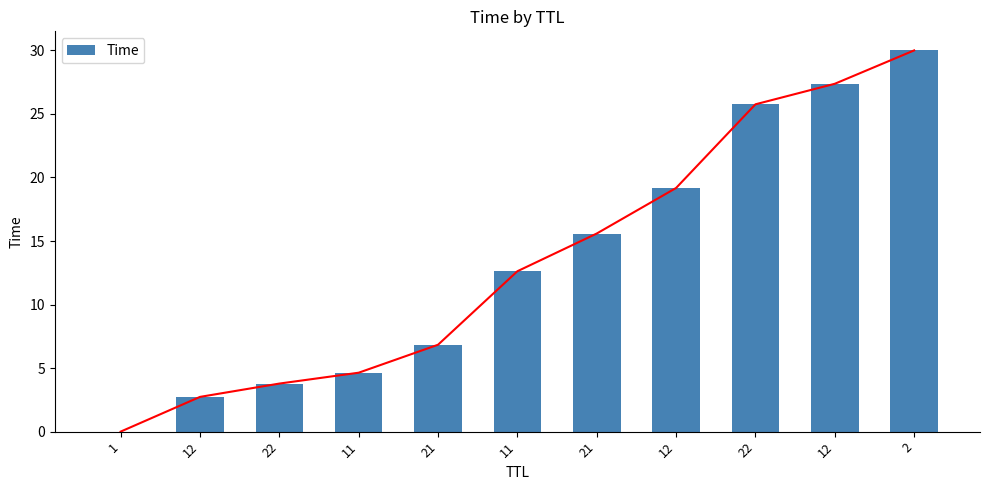

List the labels in order of value, largest first.

2, 12, 22, 12, 21, 11, 21, 11, 22, 12, 1